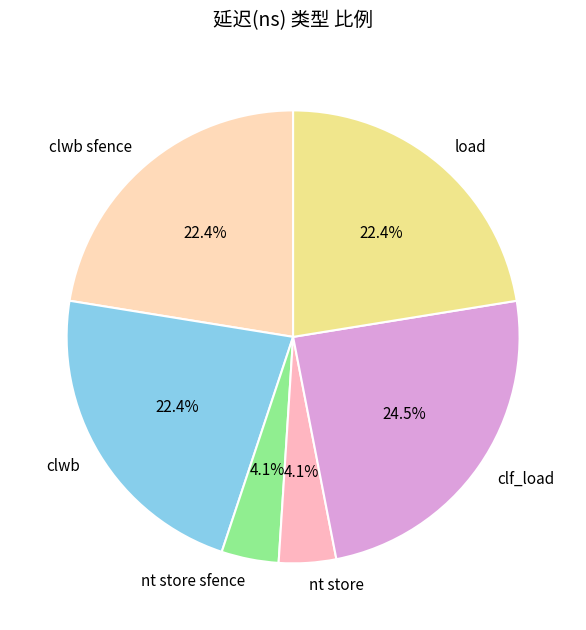

What is the ratio of the value at clf_load to the value at clwb sfence?

1.1